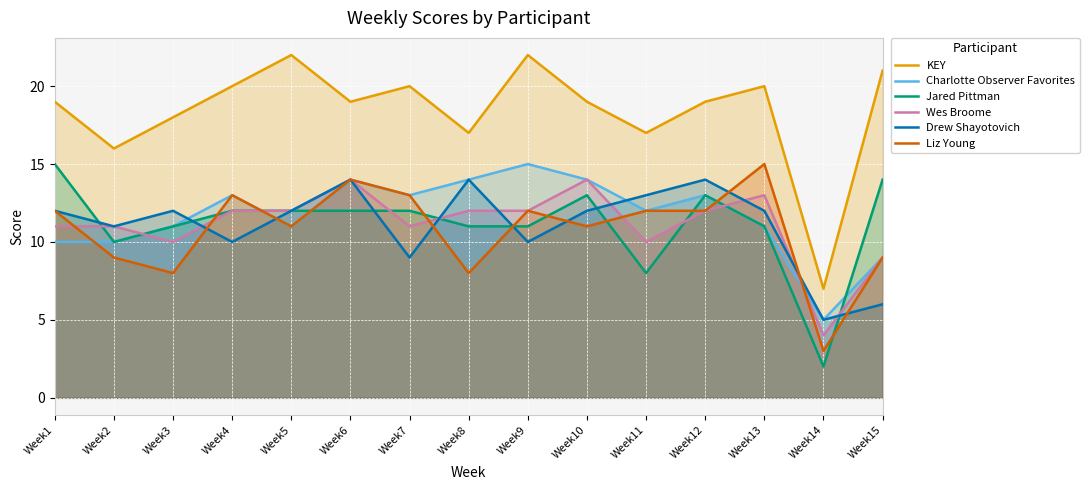

What is the difference between the Charlotte Observer Favorites values at Week12 and Week1?

3